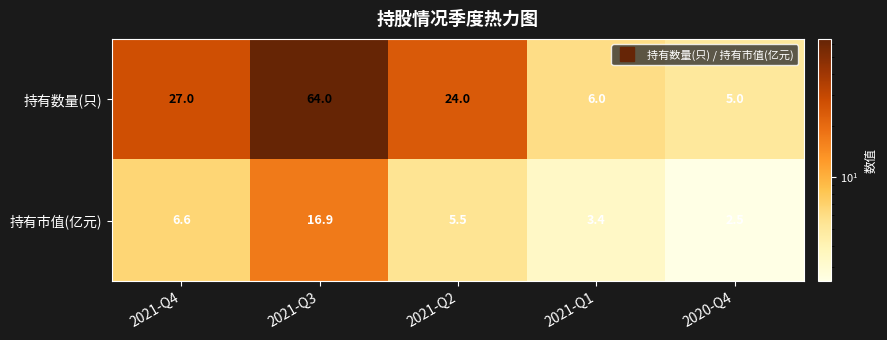

Reading left to right, list all the values displayed in this chart.

持有数量(只): 2021-Q4=27.0	2021-Q3=64.0	2021-Q2=24.0	2021-Q1=6.0	2020-Q4=5.0
持有市值(亿元): 2021-Q4=6.6	2021-Q3=16.9	2021-Q2=5.5	2021-Q1=3.4	2020-Q4=2.5